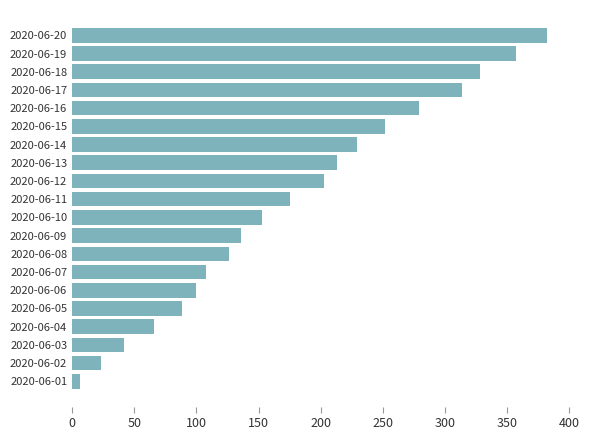

The chart shows a value of 314 at 2020-06-17. True or false?

True